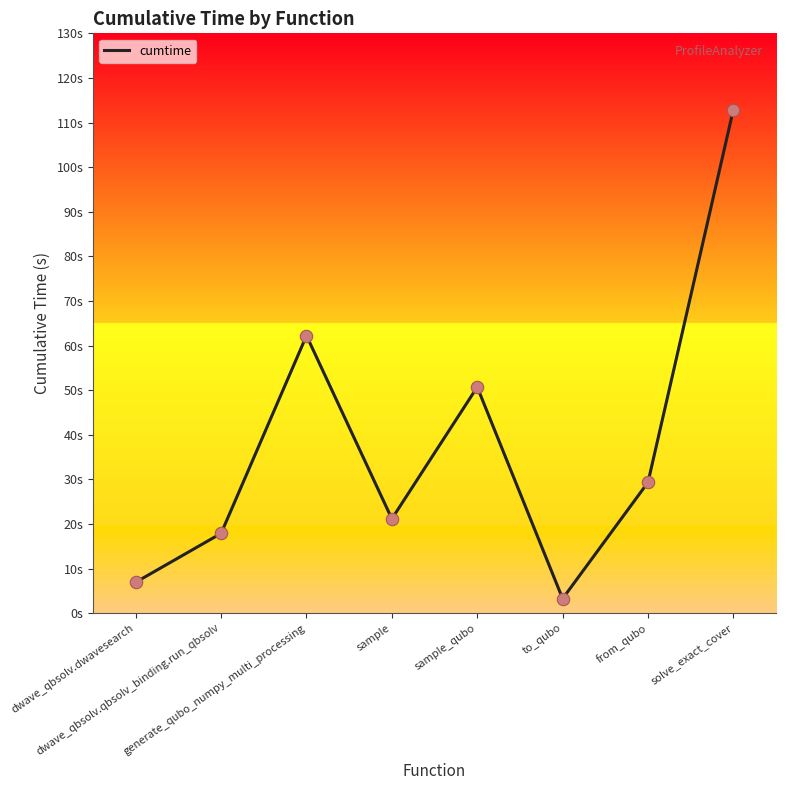

Is this an area chart (filled region under the line)?

No